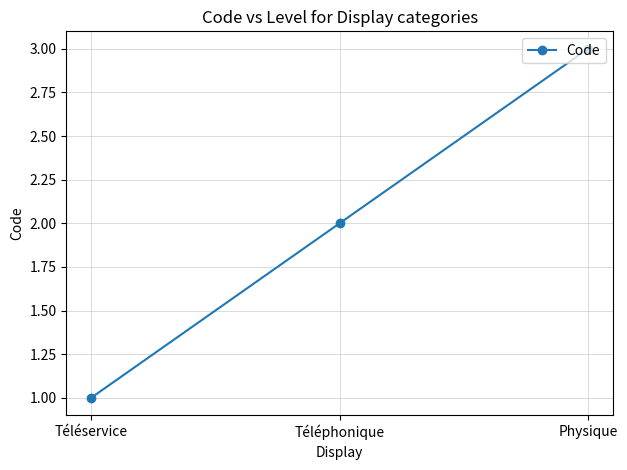

What is the label of the 1st point from the left?

Téléservice